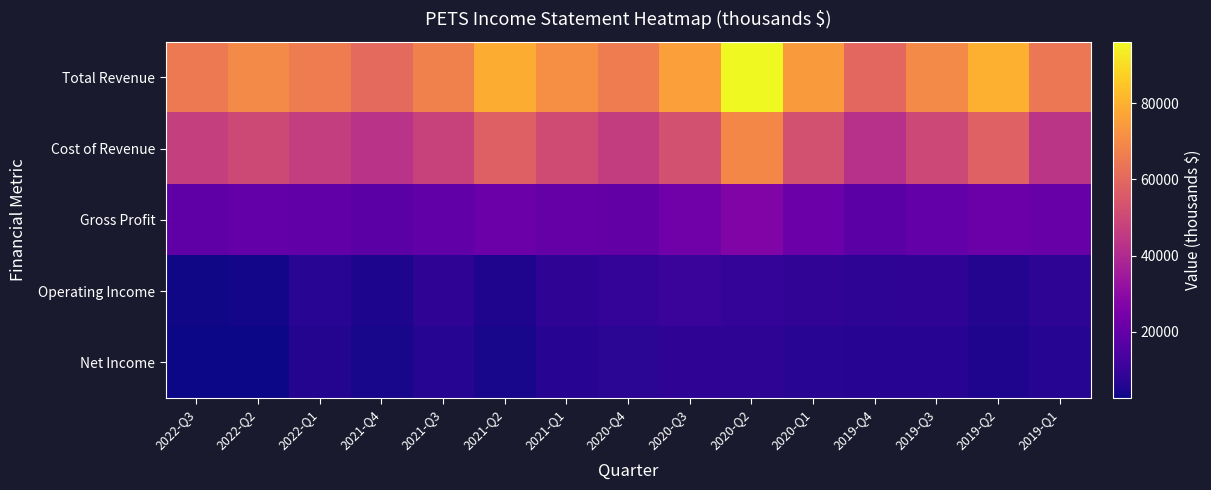

Reading left to right, list all the values displayed in this chart.

Total Revenue: 2022-Q3=65400	2022-Q2=70200	2022-Q1=66000	2021-Q4=60700	2021-Q3=67400	2021-Q2=79300	2021-Q1=71700	2020-Q4=65900	2020-Q3=75400	2020-Q2=96200	2020-Q1=74300	2019-Q4=59900	2019-Q3=69900	2019-Q2=80000	2019-Q1=64600
Cost of Revenue: 2022-Q3=46900	2022-Q2=50200	2022-Q1=46600	2021-Q4=43000	2021-Q3=48200	2021-Q2=57500	2021-Q1=51200	2020-Q4=46300	2020-Q3=52400	2020-Q2=69400	2020-Q1=52600	2019-Q4=42200	2019-Q3=49900	2019-Q2=58100	2019-Q1=43800
Gross Profit: 2022-Q3=18500	2022-Q2=20000	2022-Q1=19400	2021-Q4=17700	2021-Q3=19200	2021-Q2=21800	2021-Q1=20500	2020-Q4=19600	2020-Q3=23000	2020-Q2=26800	2020-Q1=21700	2019-Q4=17700	2019-Q3=20000	2019-Q2=21900	2019-Q1=20800
Operating Income: 2022-Q3=3000	2022-Q2=3500	2022-Q1=7100	2021-Q4=5100	2021-Q3=8100	2021-Q2=5400	2021-Q1=8400	2020-Q4=9300	2020-Q3=10400	2020-Q2=9400	2020-Q1=8500	2019-Q4=7900	2019-Q3=8300	2019-Q2=6200	2019-Q1=7800
Net Income: 2022-Q3=2600	2022-Q2=2800	2022-Q1=6100	2021-Q4=4300	2021-Q3=6300	2021-Q2=4400	2021-Q1=6800	2020-Q4=7600	2020-Q3=8400	2020-Q2=7800	2020-Q1=7000	2019-Q4=6800	2019-Q3=6700	2019-Q2=5300	2019-Q1=6600